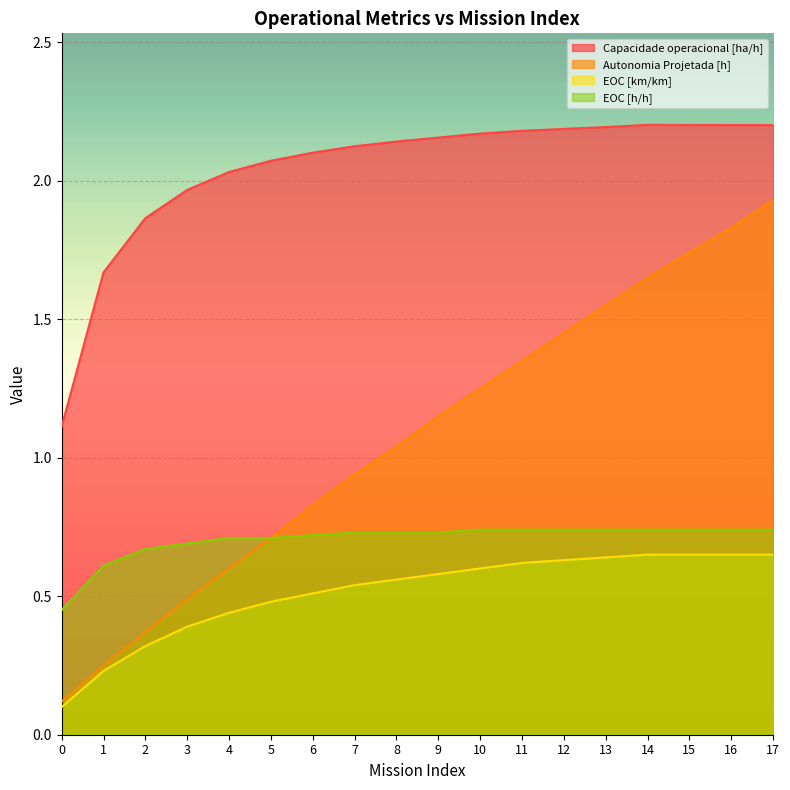

At which category does the chart reach its peak across all series?

14